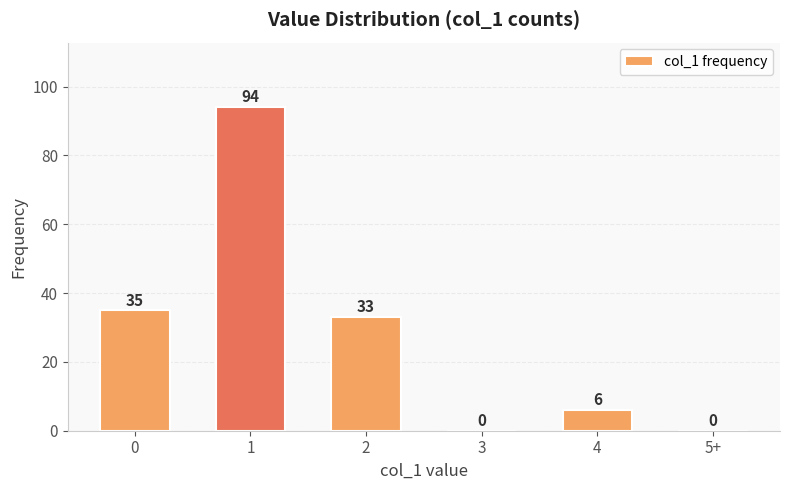

How many categories are shown in the chart?

6